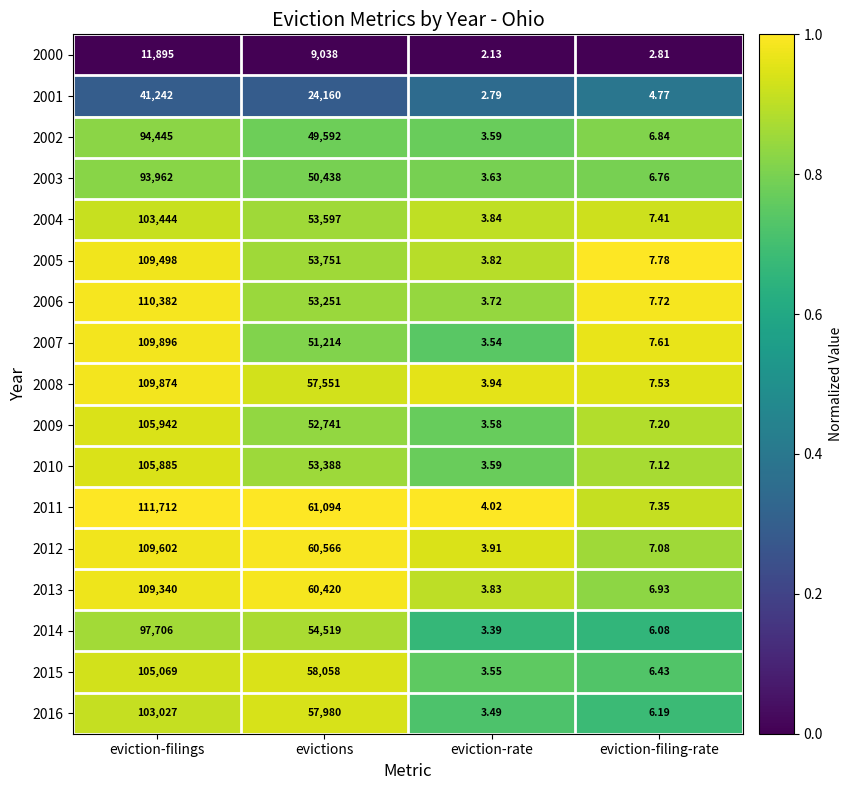

Where does the 2011 series first go above 61094?

eviction-filings